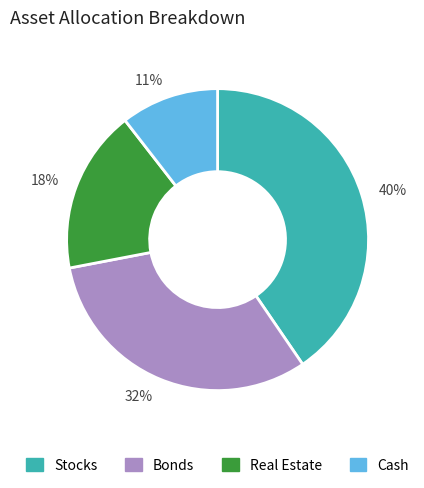

Is there any slice that represents more than half of the pie?

No